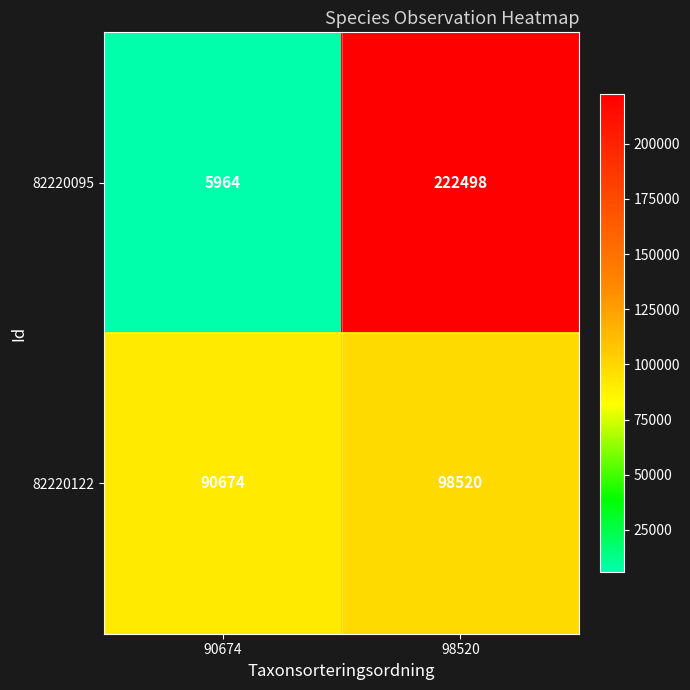

True or false: 82220122 has a value of 146324 at 90674.

False